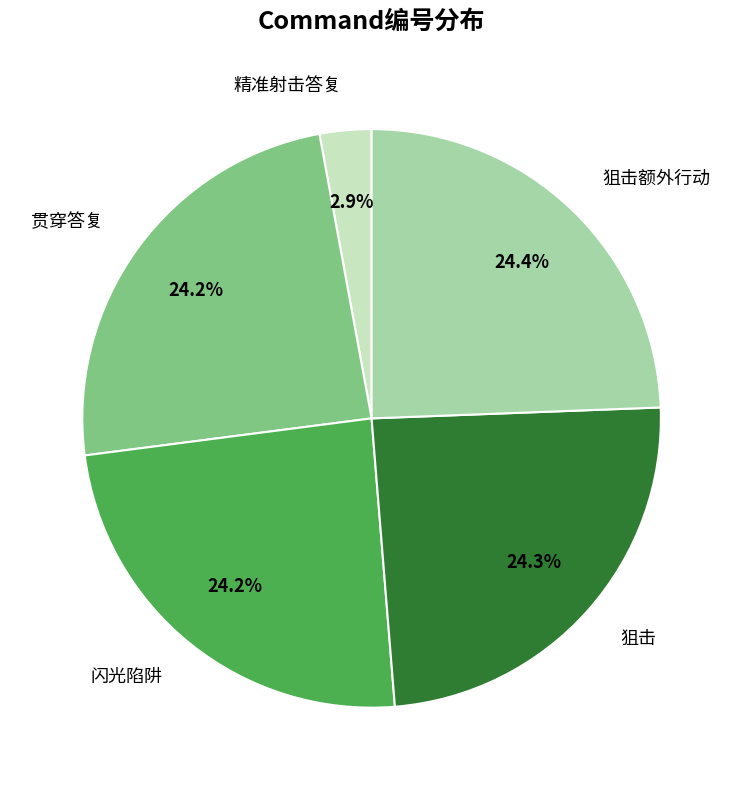

Is it true that 狙击额外行动 is 24% of the pie?

True